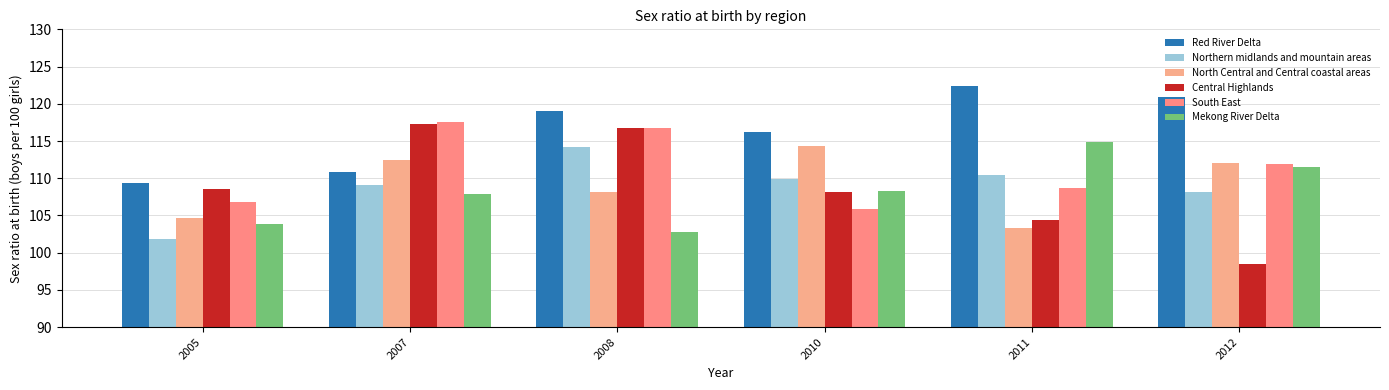

How many values in the North Central and Central coastal areas series exceed 112?

3